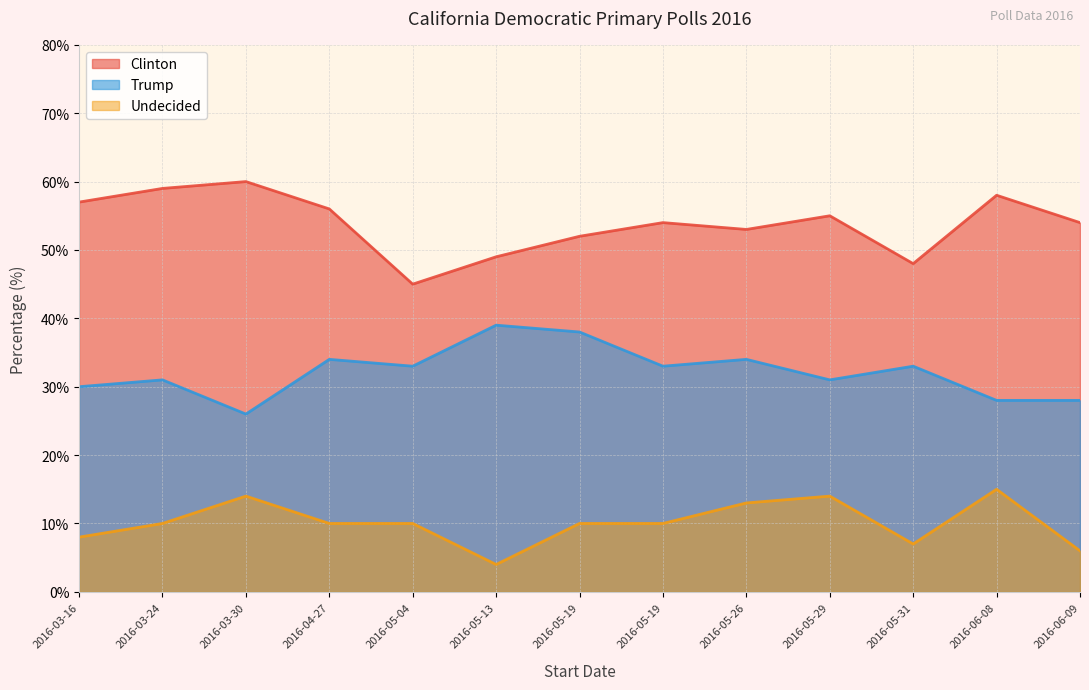

Reading left to right, what are all the values shown in this chart?

Clinton: 57	59	60	56	45	49	52	54	53	55	48	58	54
Trump: 30	31	26	34	33	39	38	33	34	31	33	28	28
Undecided: 8	10	14	10	10	4	10	10	13	14	7	15	6